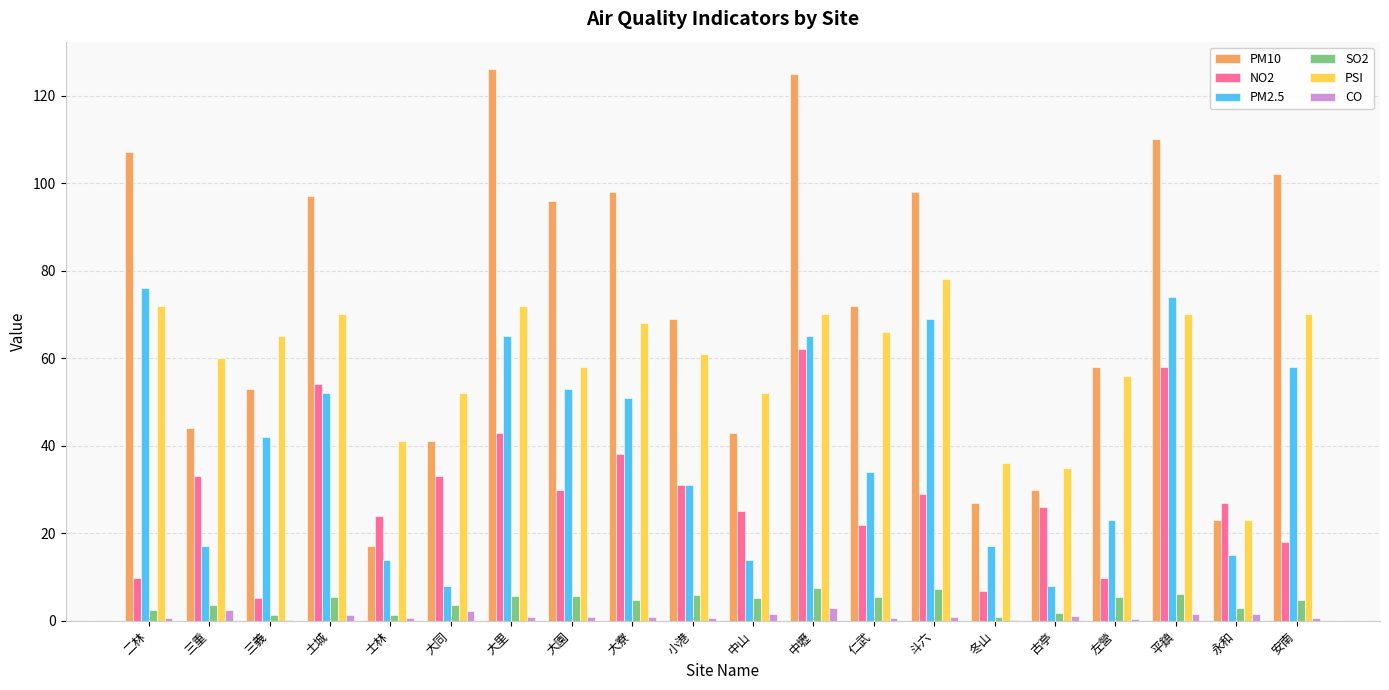

What are all the series names shown in the legend?

PM10, NO2, PM2.5, SO2, PSI, CO